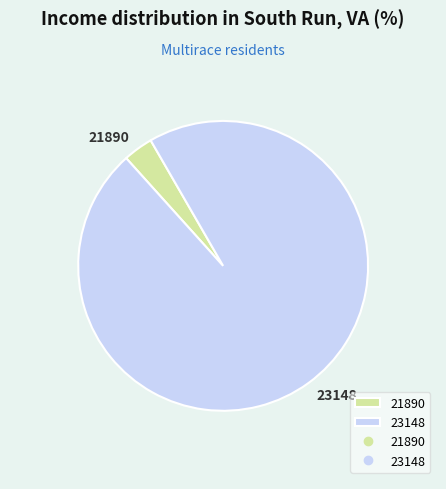

Between 23148 and 21890, which is larger?

23148